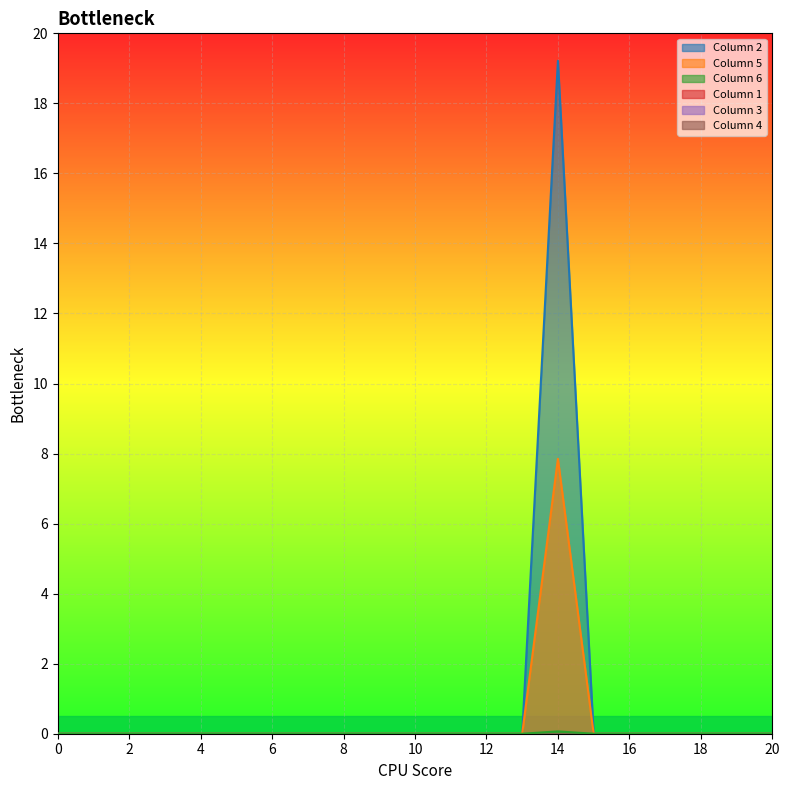

Count the Column 6 values in the range 0 to 1.

20